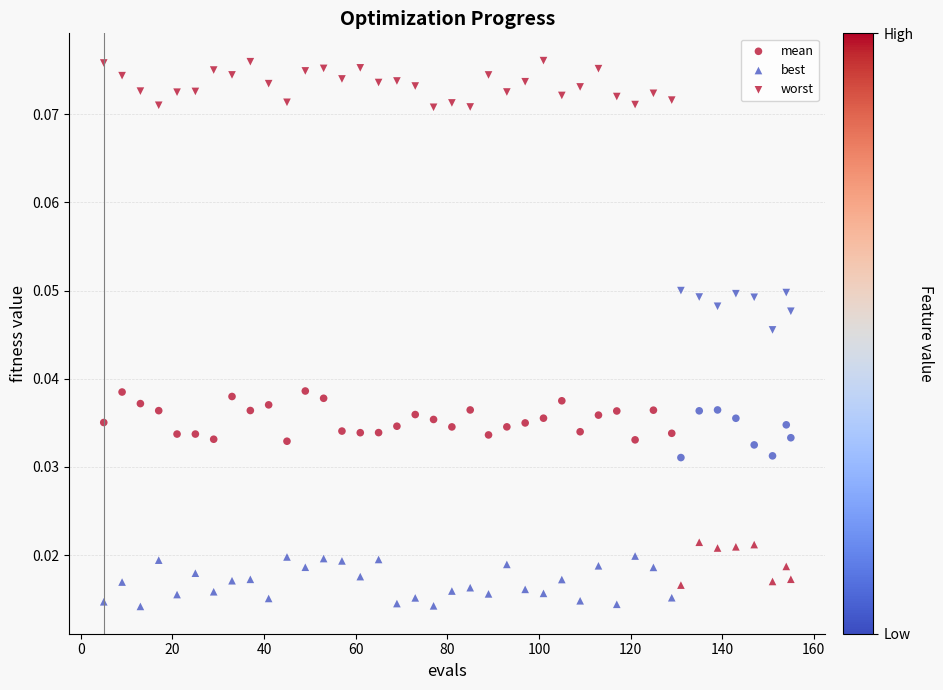

Count the number of points in this scatter plot.

120